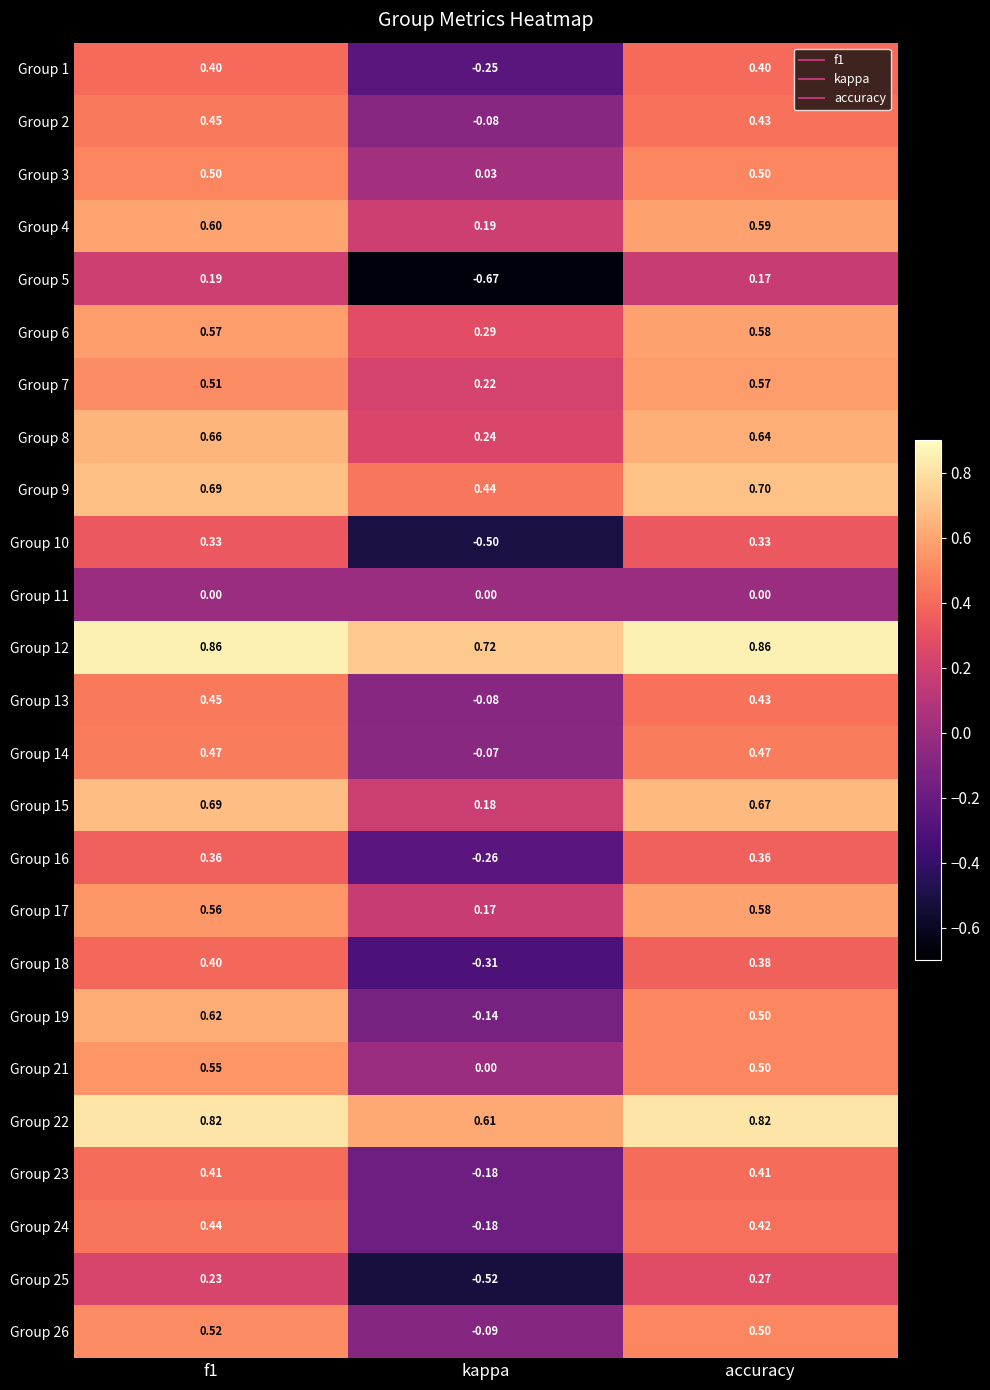

At how many categories does at least one series exceed 0?

3